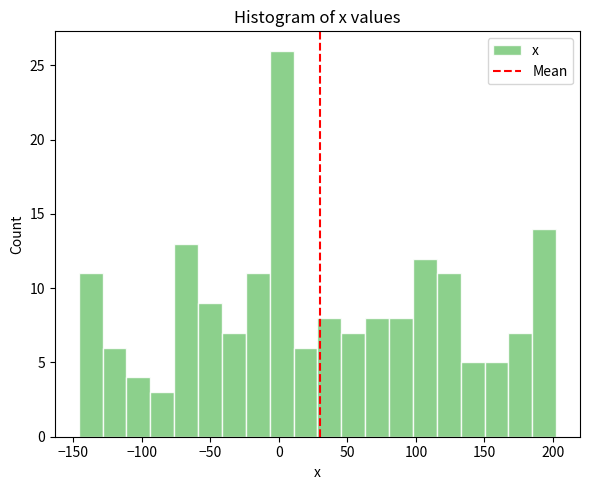

Around what value on the x-axis is the tallest bar? Give the approximate position of its centre, as read against the axis.

0